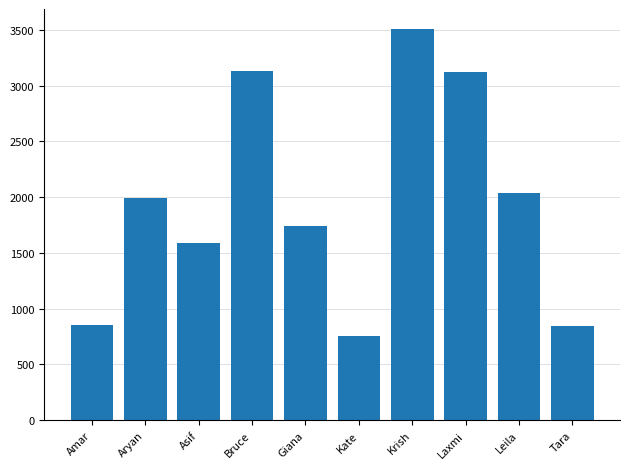

How many distinct data groups are displayed?

1